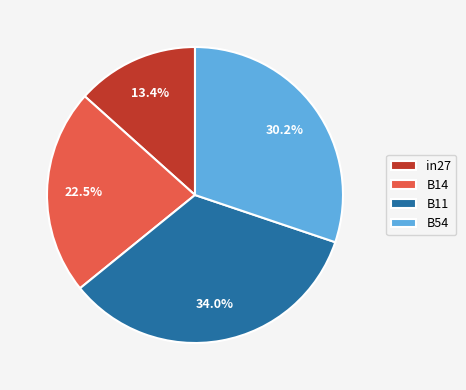

Is there a majority slice in this chart?

No